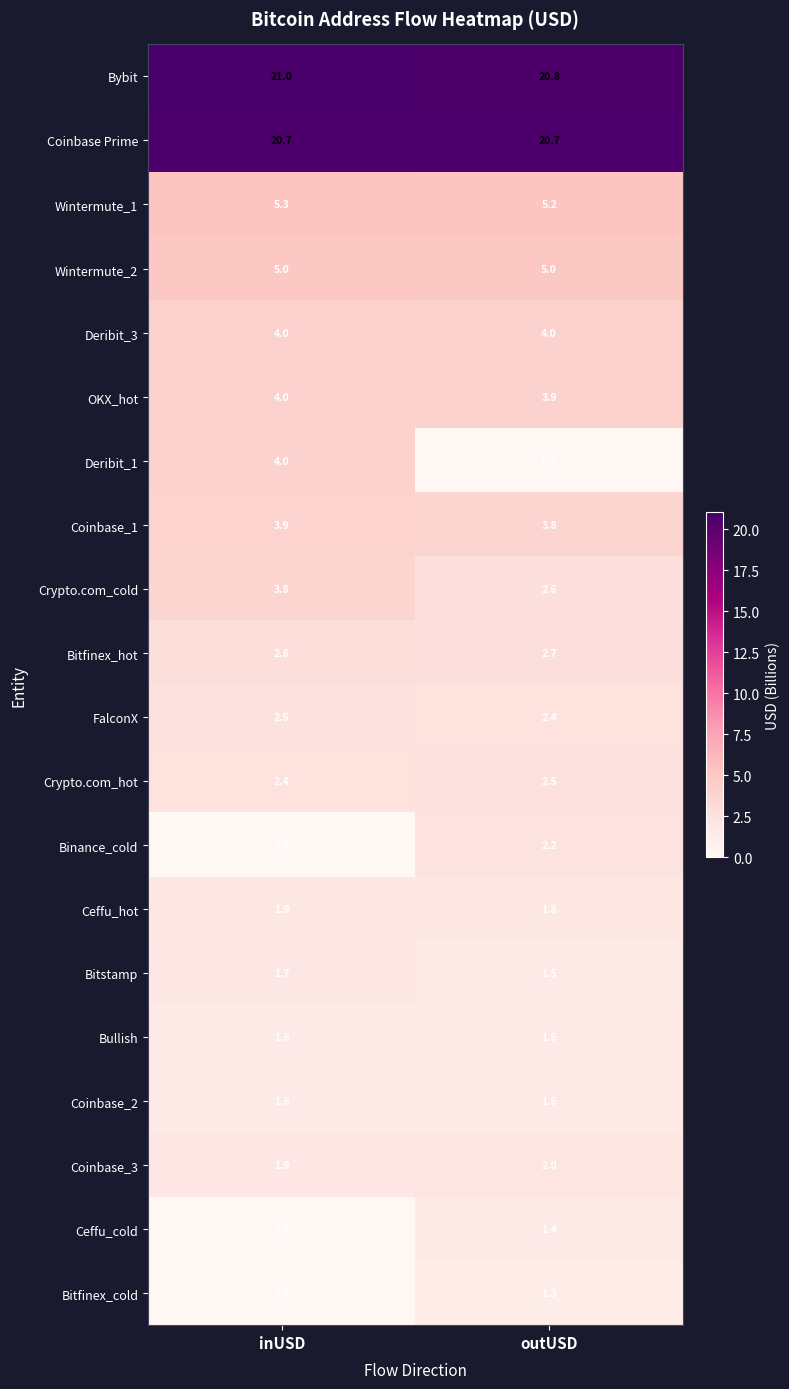

Rank the categories by Bitfinex_cold value from highest to lowest.

outUSD, inUSD